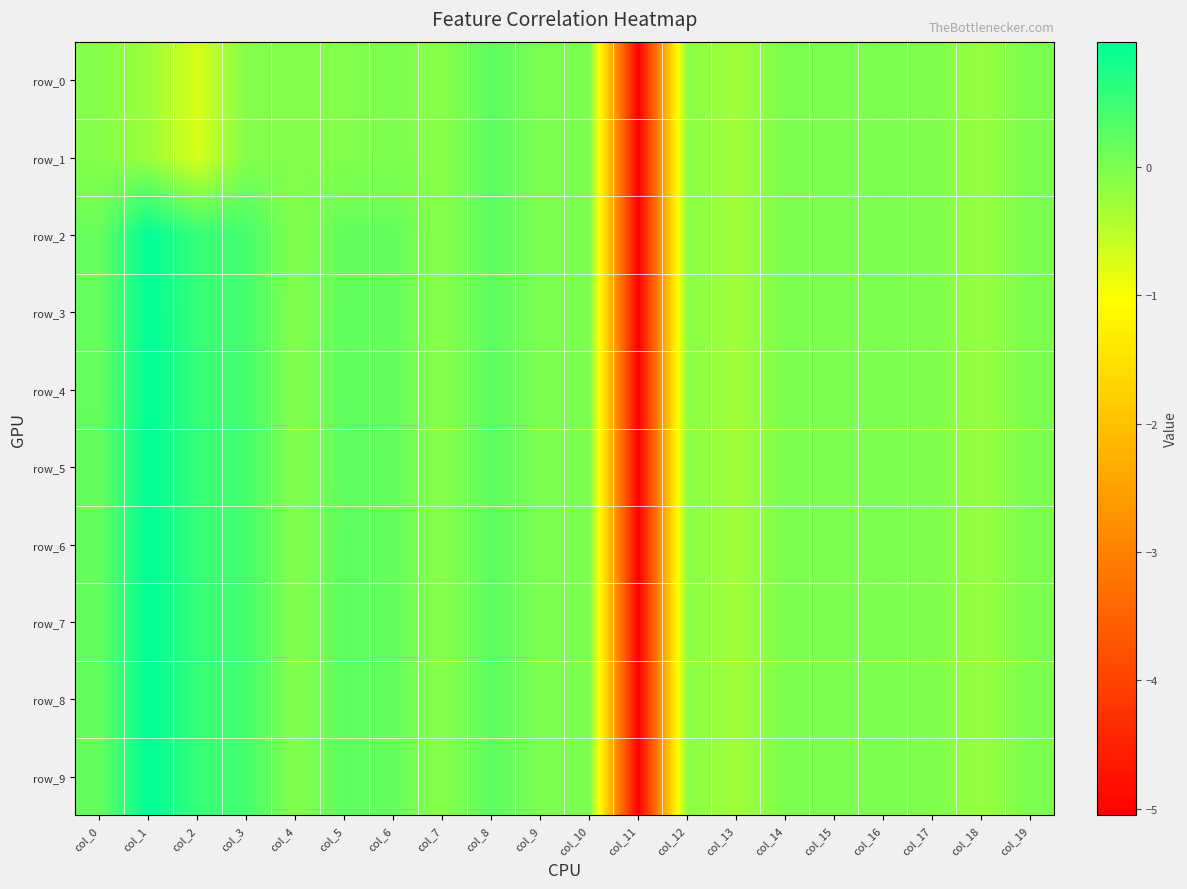

Which series has the largest total across all categories?

row_6